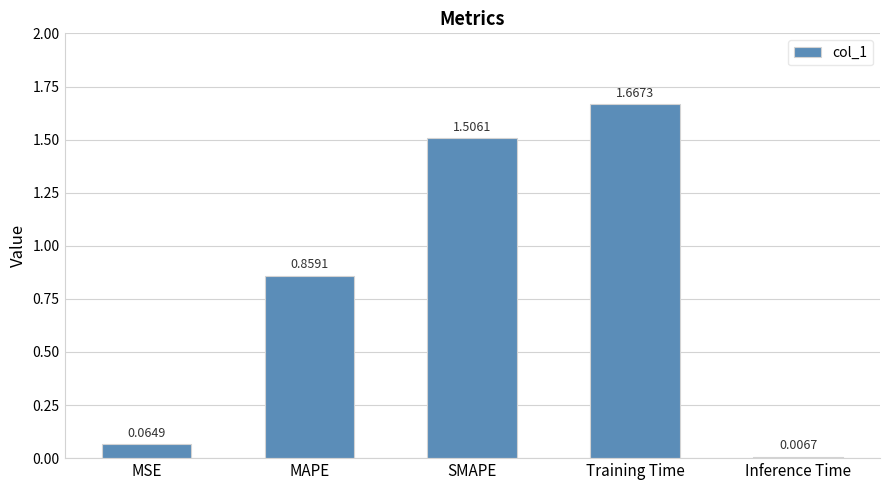

What is the average value?

0.8